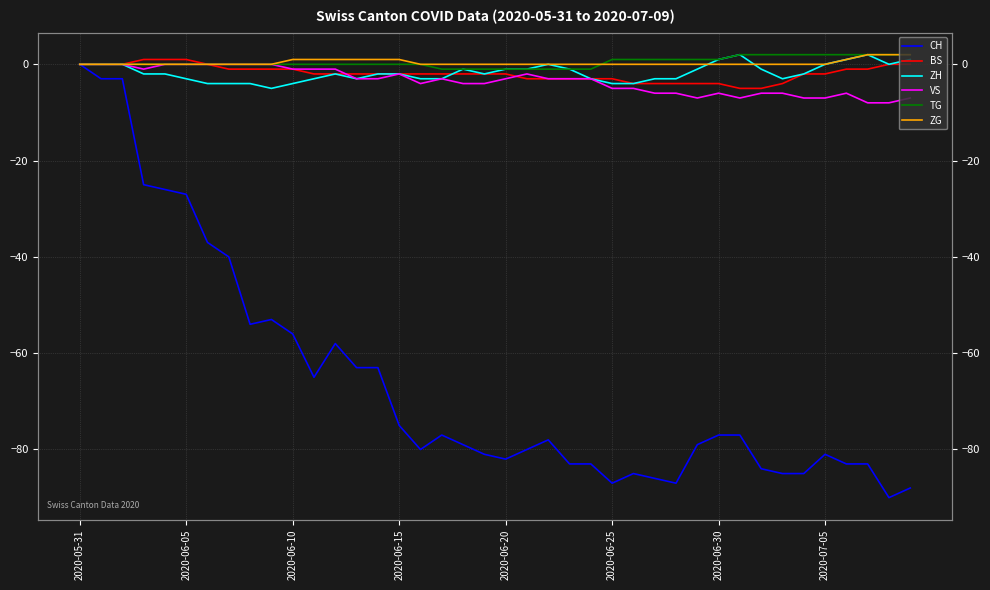

Where is the first local maximum for VS?

2020-06-15